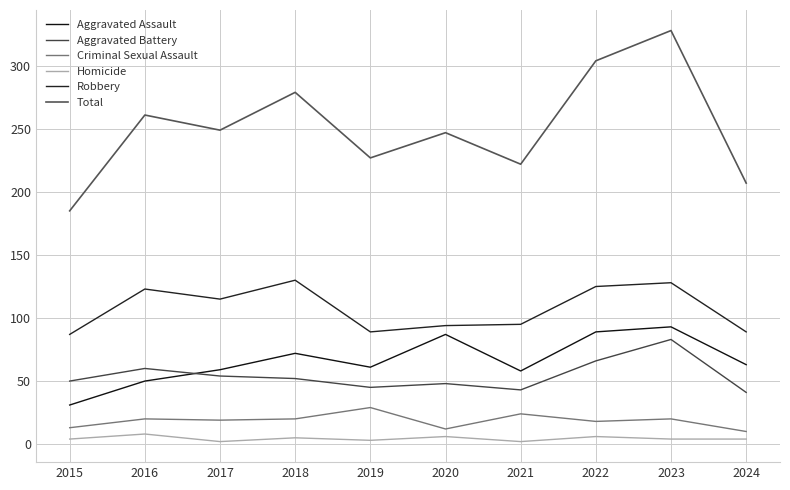

How many lines are shown in the chart?

6